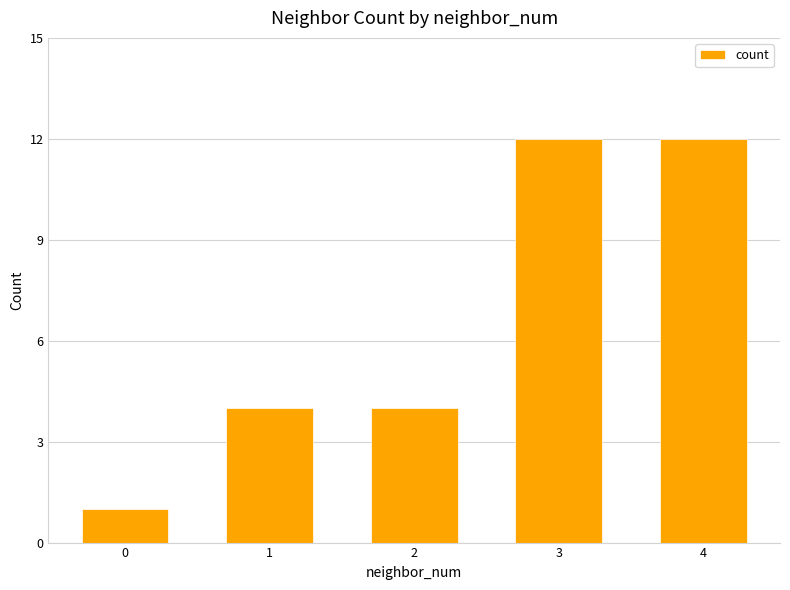

What is the value of the 1st bar from the left?

1